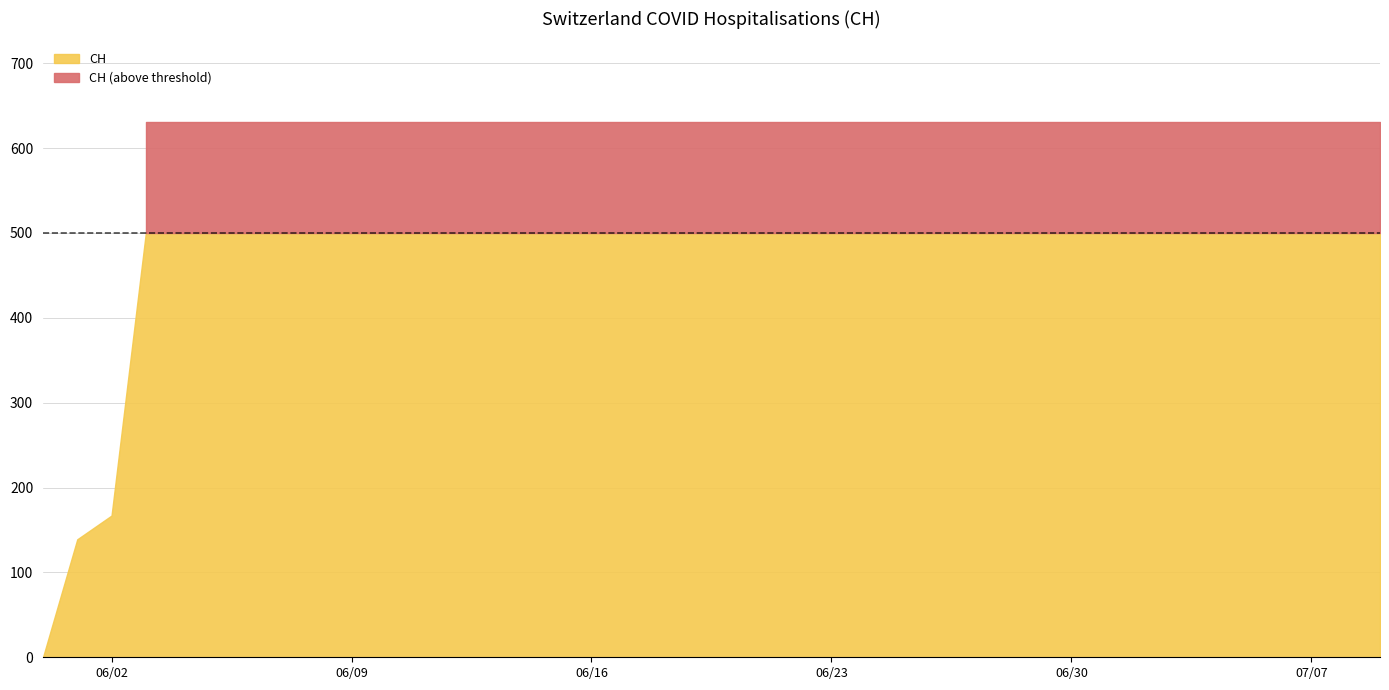

At which category does the chart reach its minimum across all series?

2020-05-31